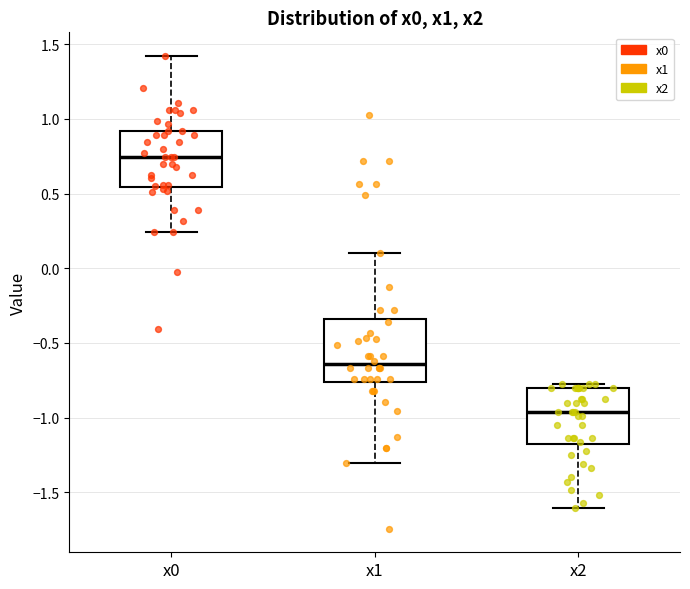

Which box's median line is the lowest?

x2